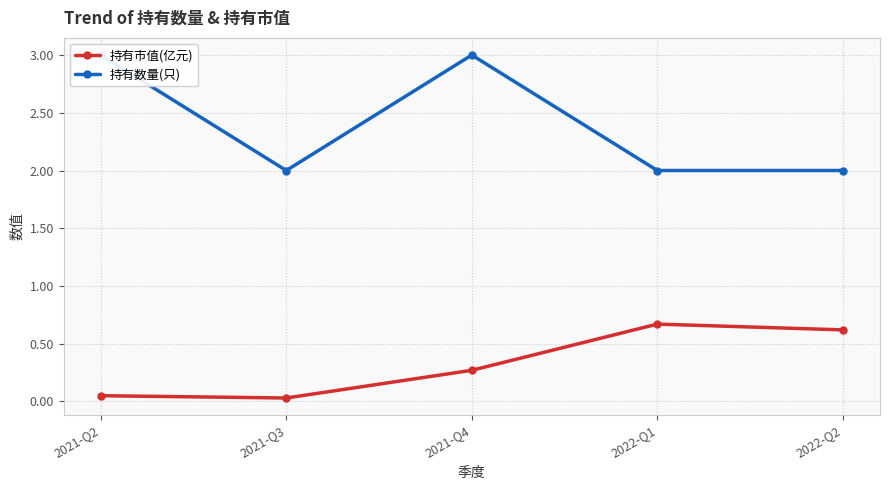

At which label is 持有数量(只) closest to 2?

2021-Q3